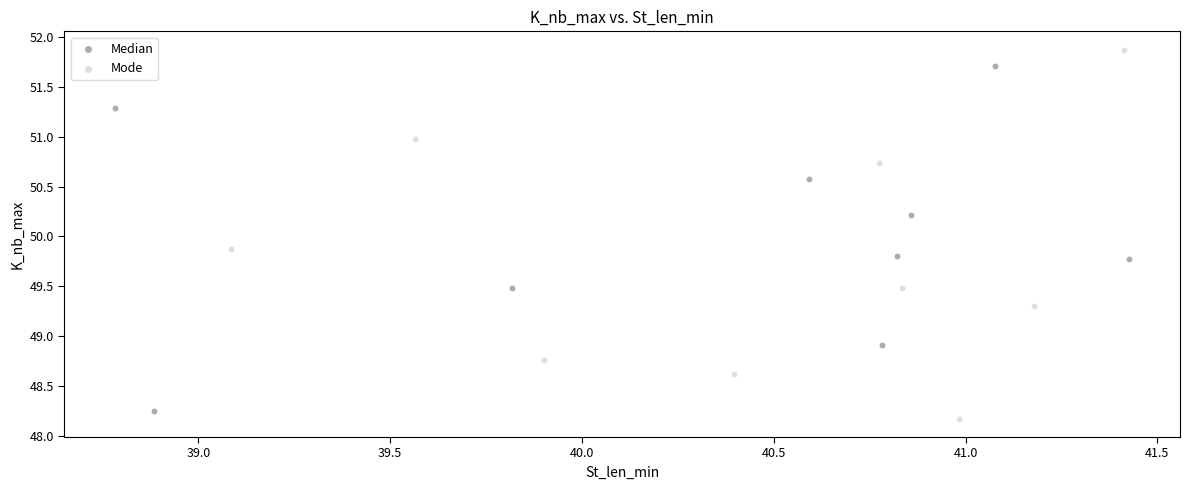

Which series contains the highest Y value?

Mode